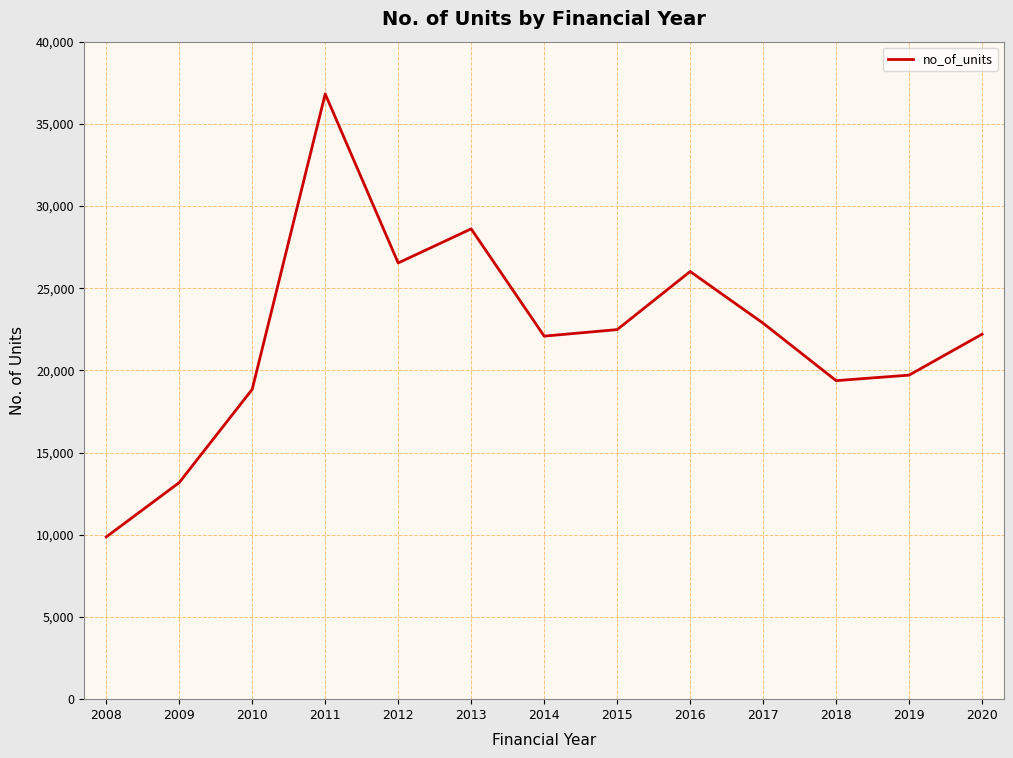

What is the change in value from 2008 to 2015?

+12613